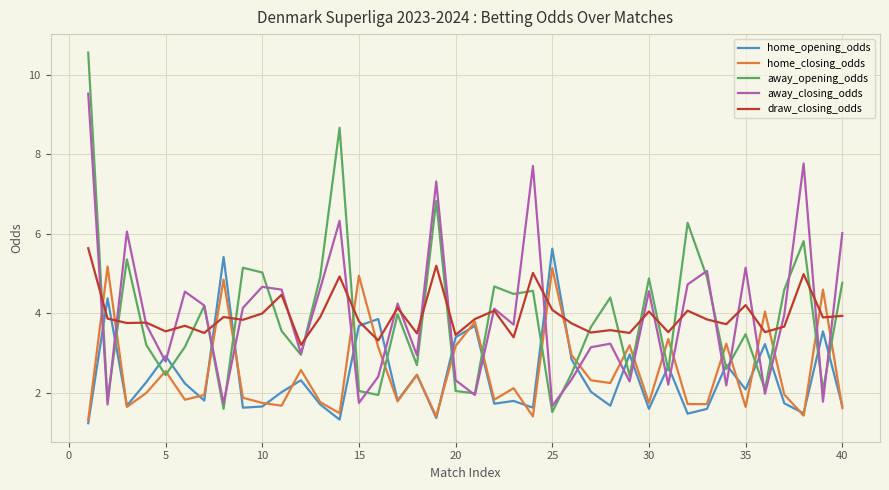

Which series has the widest spread of values?

away_opening_odds